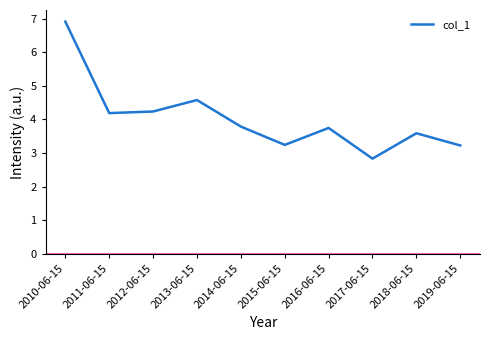

What is the difference between the second highest and minimum values?

1.7